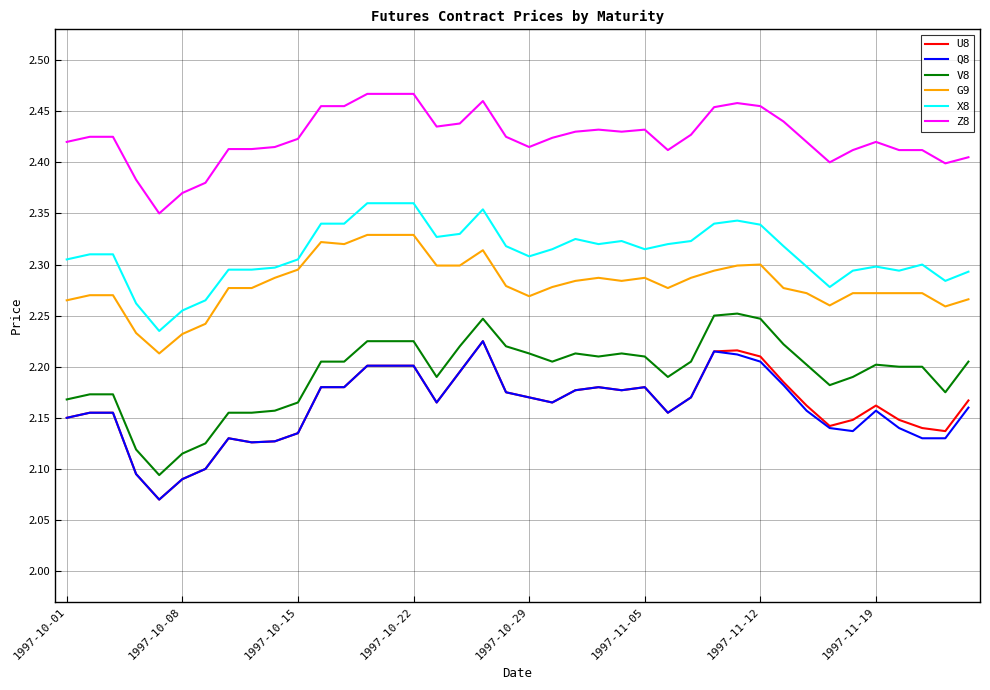

At how many categories does at least one series exceed 2?

40